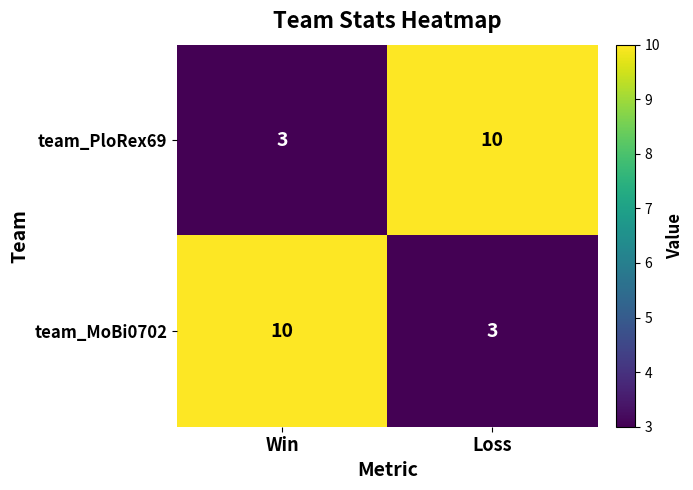

What is the lowest value of the team_MoBi0702 series?

3